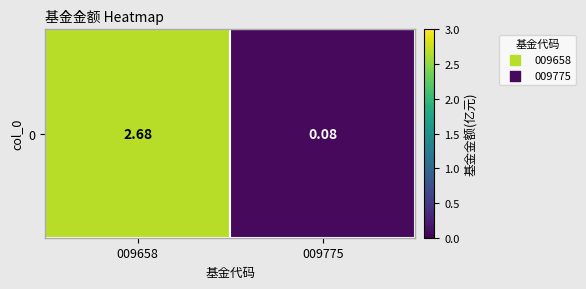

Where is the data nearest to the value 1?

009775